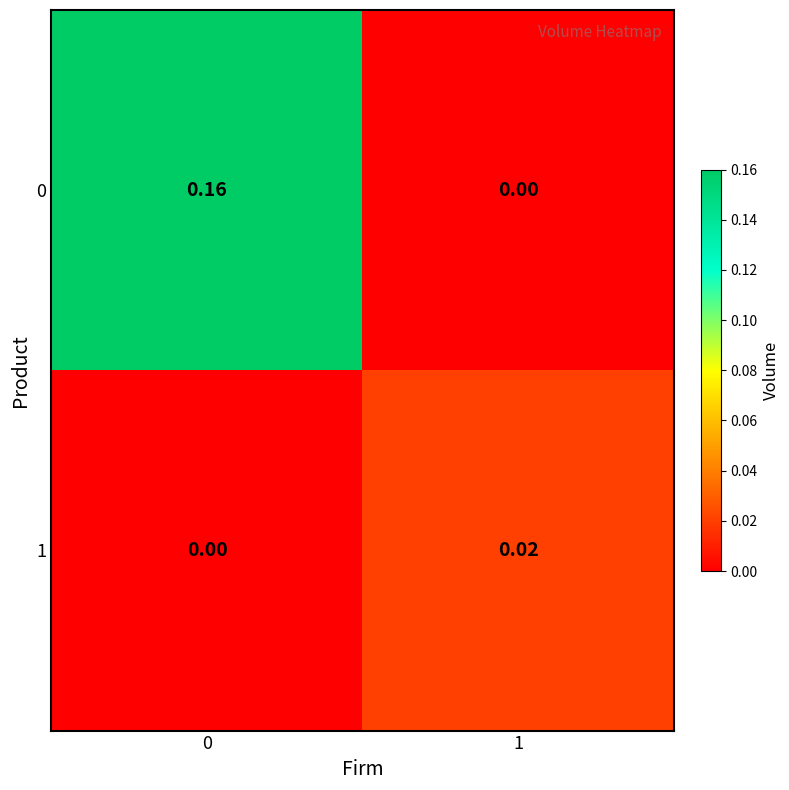

How many values in the 1 series exceed 0?

1